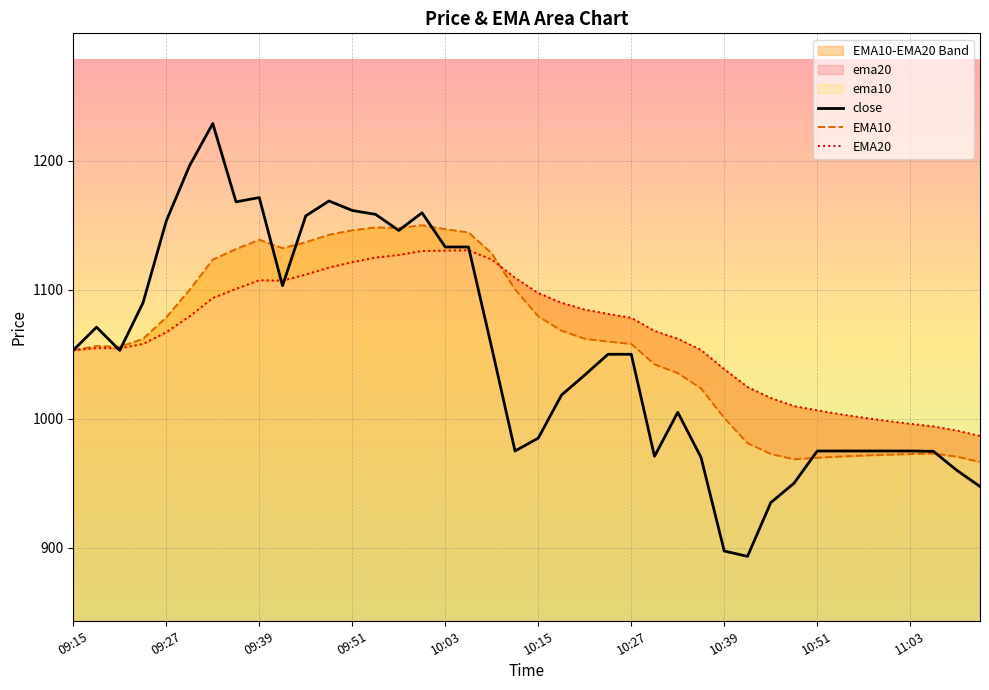

Is it true that close equals 376.1 at 10:15?

False